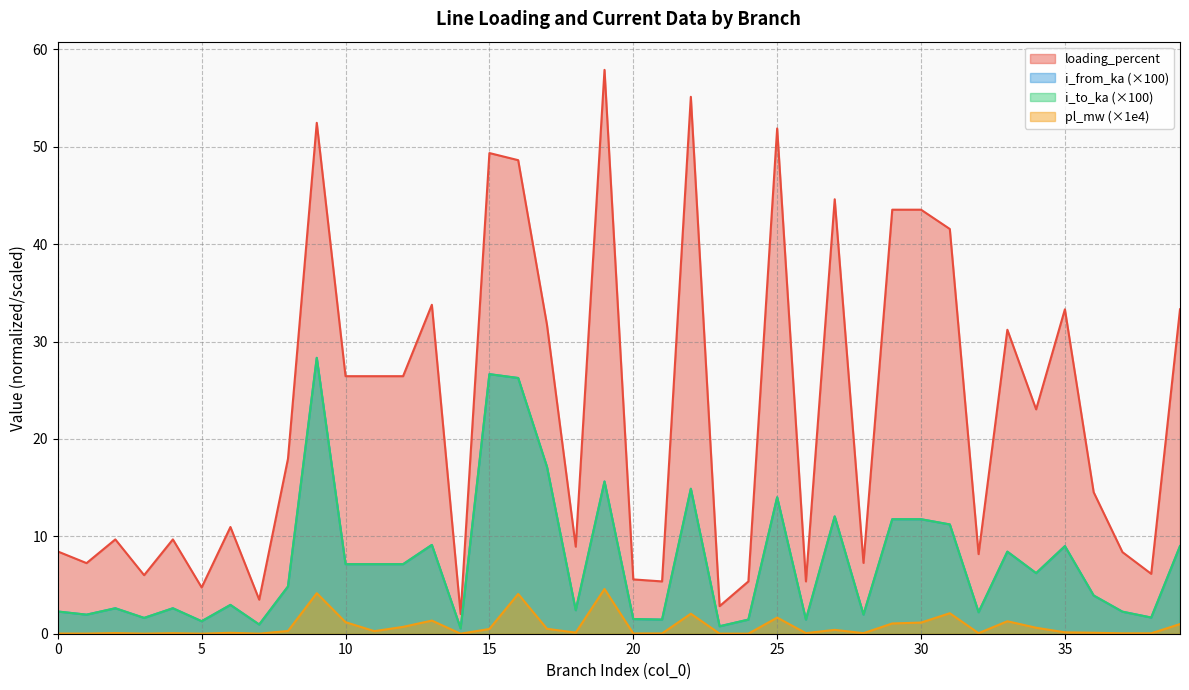

At how many categories does at least one series exceed 57?

1